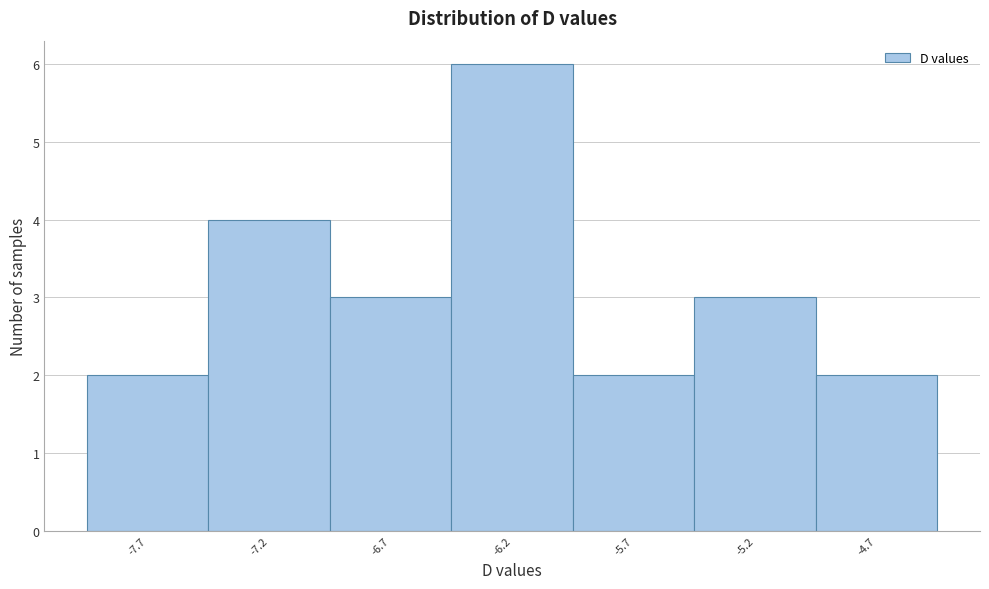

Over which range of the x-axis is the bar tallest?

-6.45 to -5.95